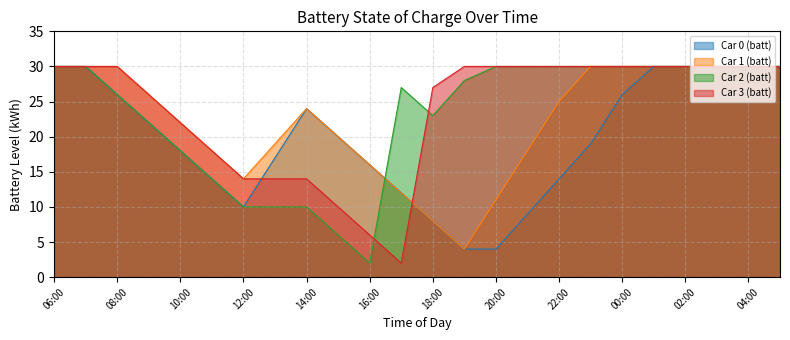

At which label does Car 3 (batt) reach its minimum?

17:00